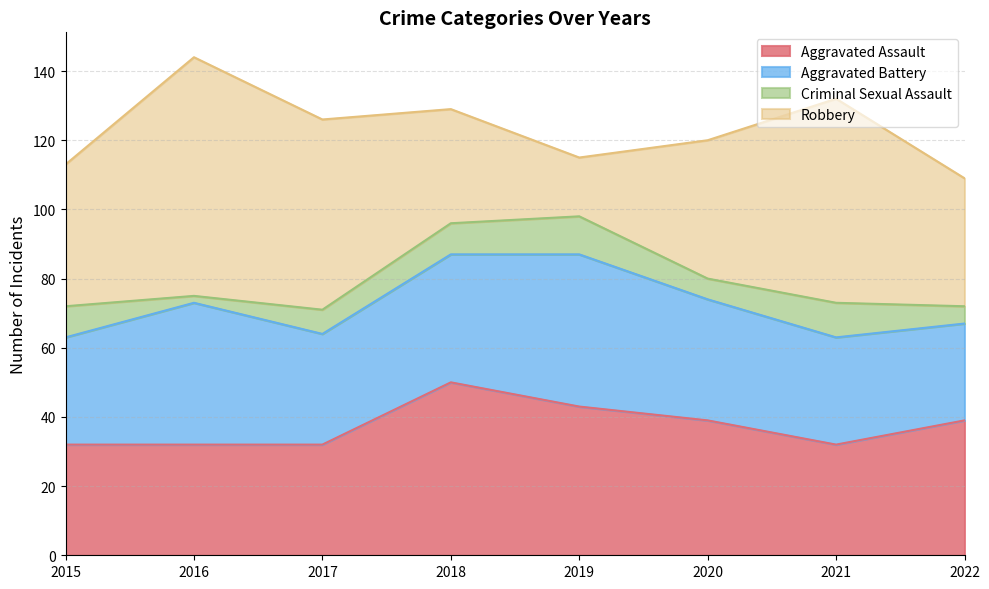

Is the value of Aggravated Assault at 2020 greater than the value of Aggravated Battery at 2017?

Yes